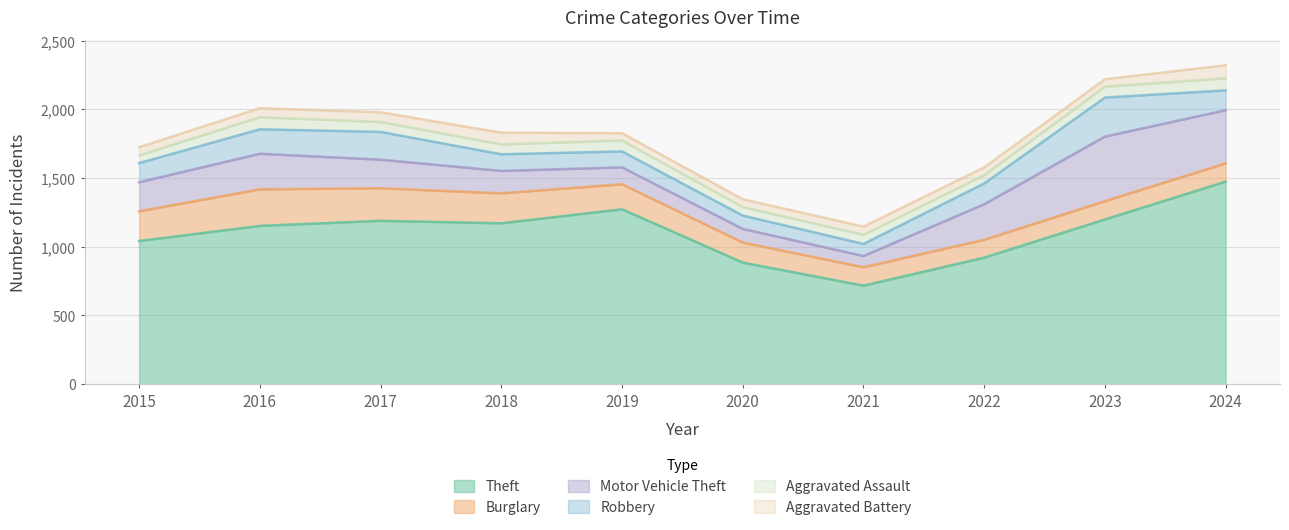

At which category does the chart reach its minimum across all series?

2019